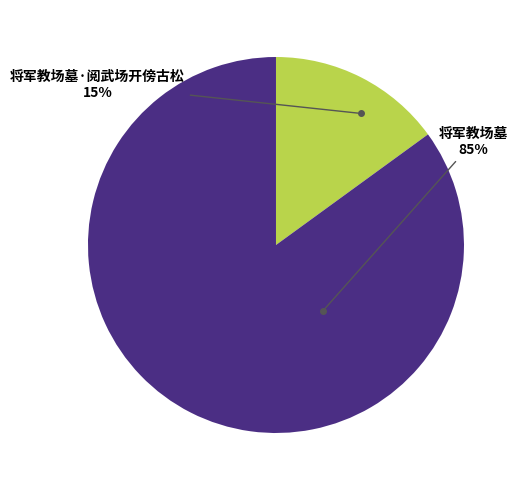

What is the ratio of the value at 将军教场墓 to the value at 将军教场墓·阅武场开傍古松?

5.7